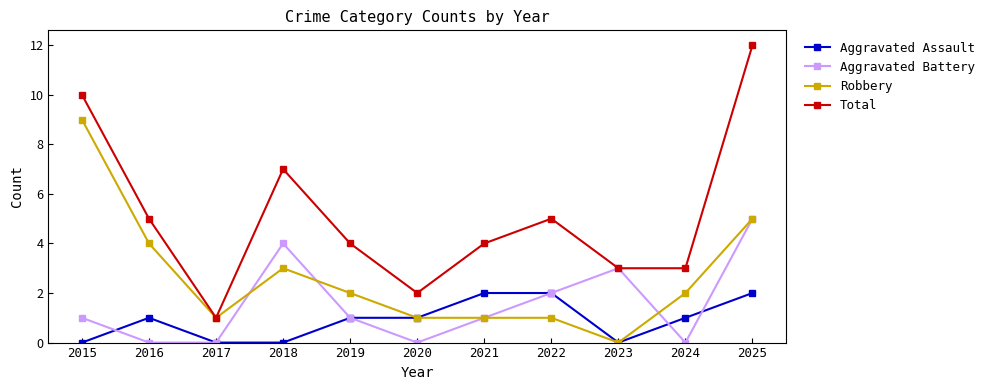

Where is Robbery nearest to the value 4?

2016